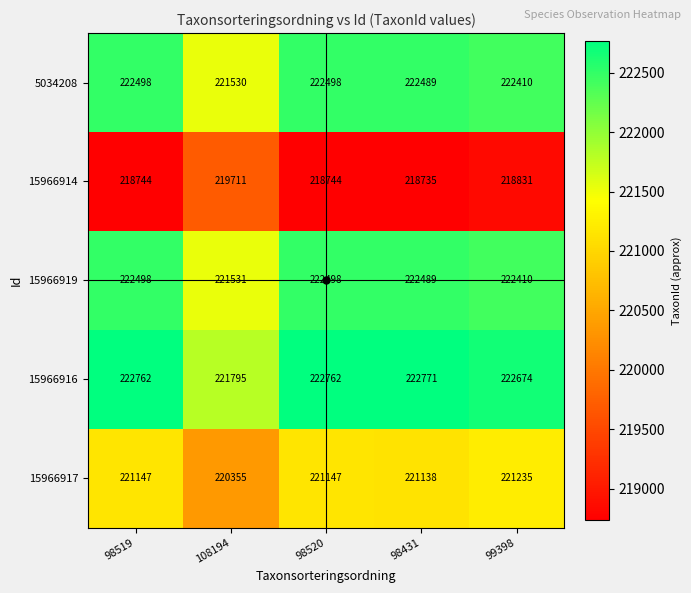

True or false: 5034208 has a value of 222410 at 99398.

True